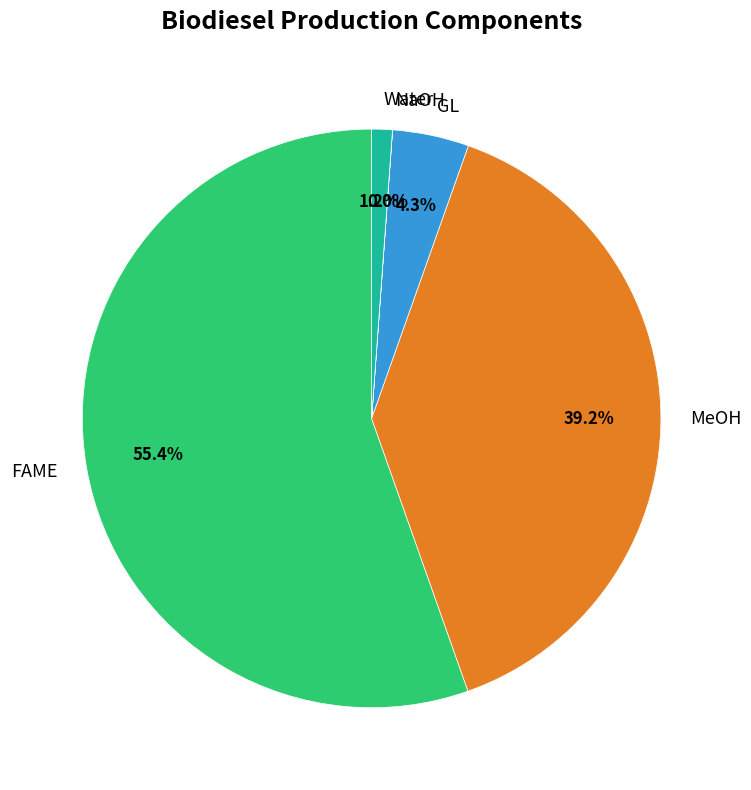

What is the ratio of the value at Water to the value at GL?

0.3